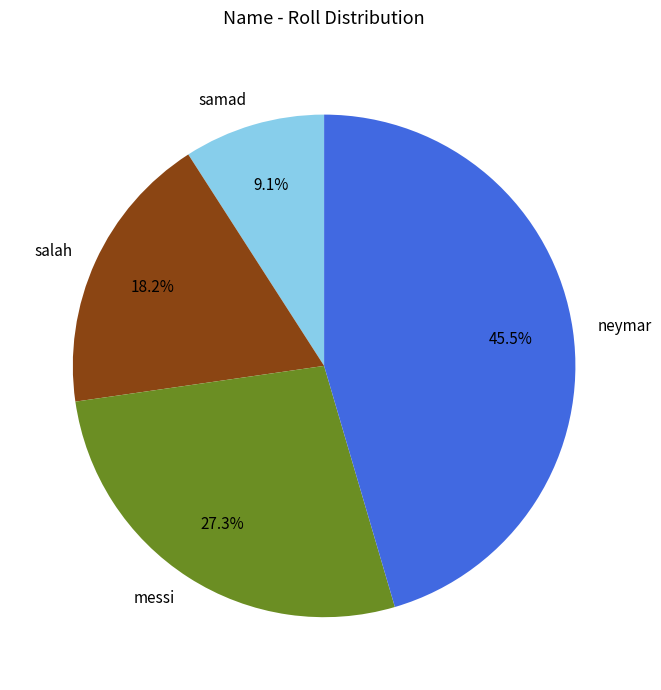

Is it true that messi is 27% of the pie?

True